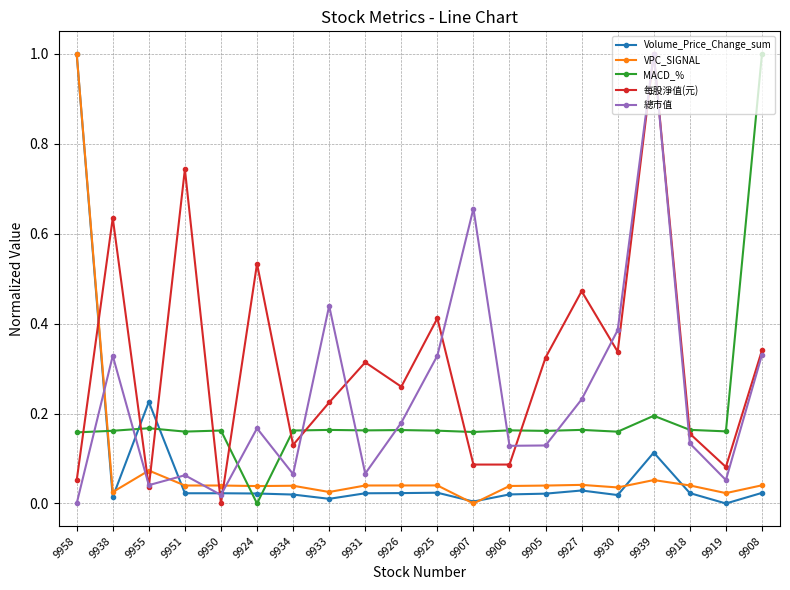

What position from the left is 9918?

18